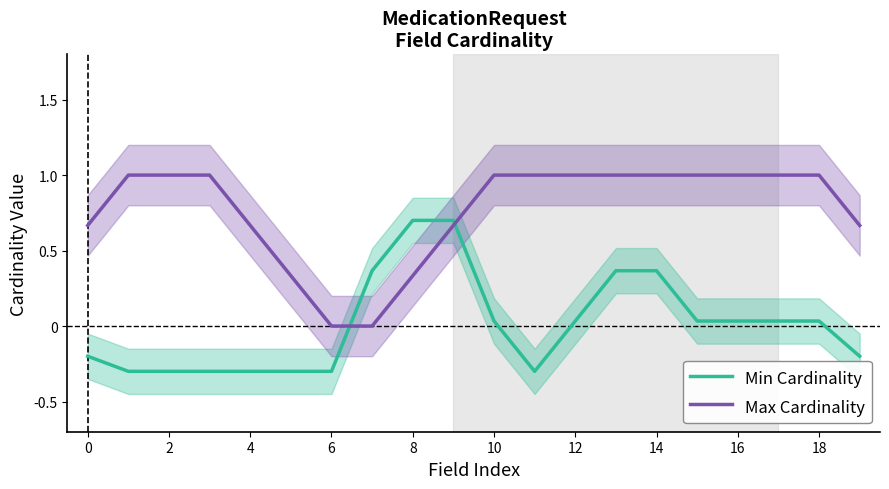

Between 15 and 19, which series saw the biggest shift?

Max Cardinality